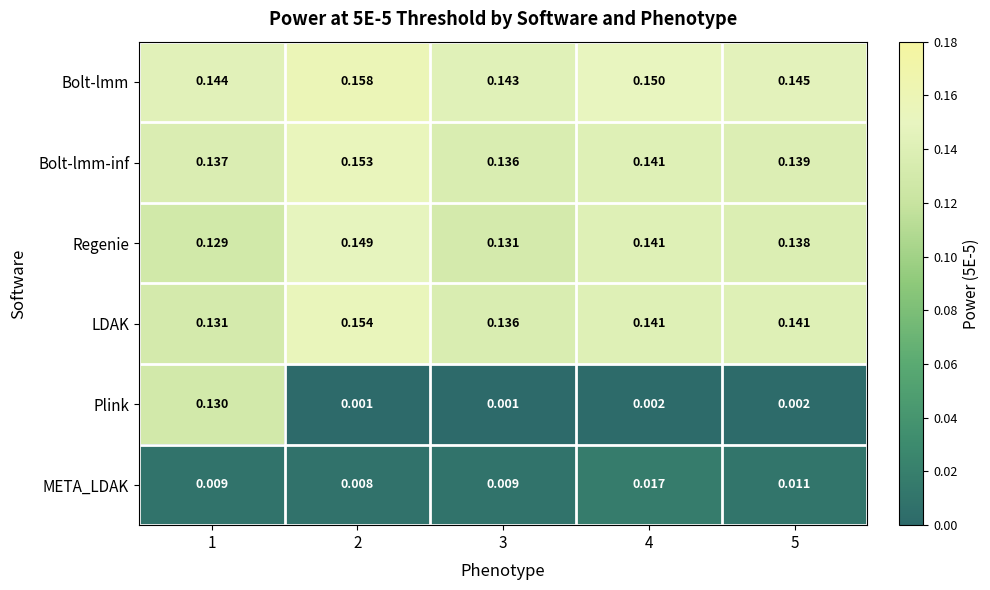

Between 1 and 2, which series saw the biggest shift?

Plink